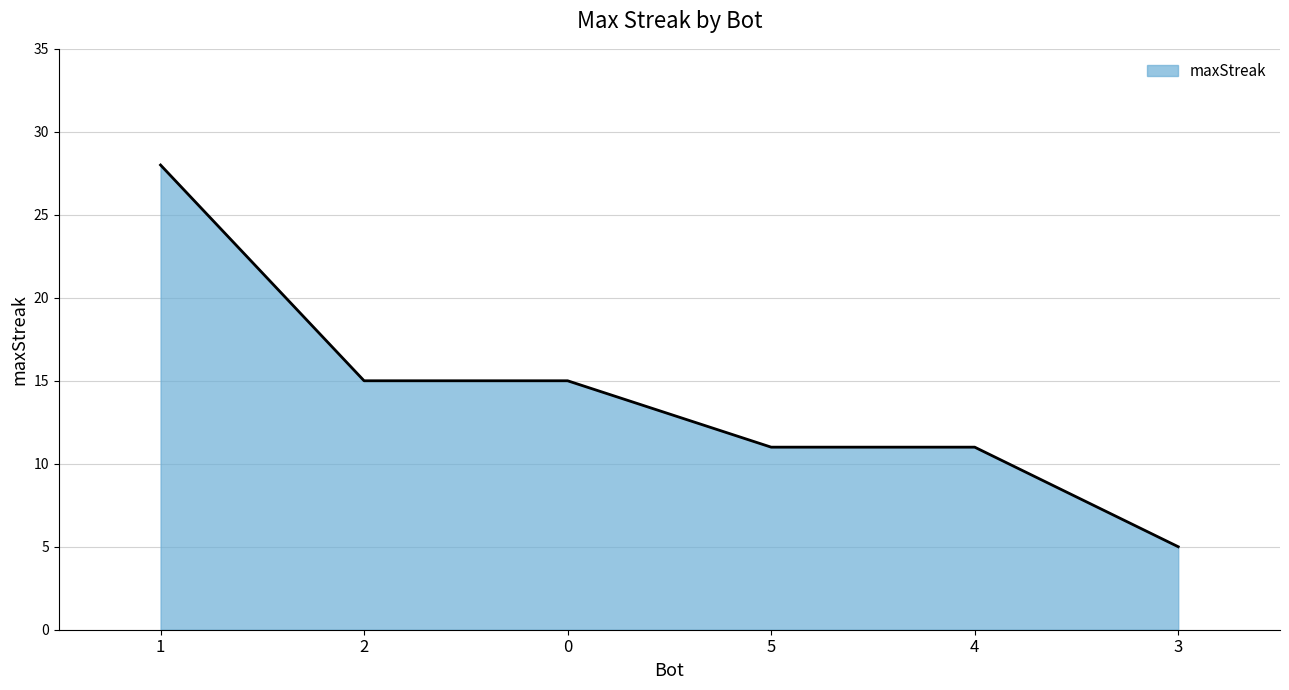

Is it true that the value at 0 is 4?

False